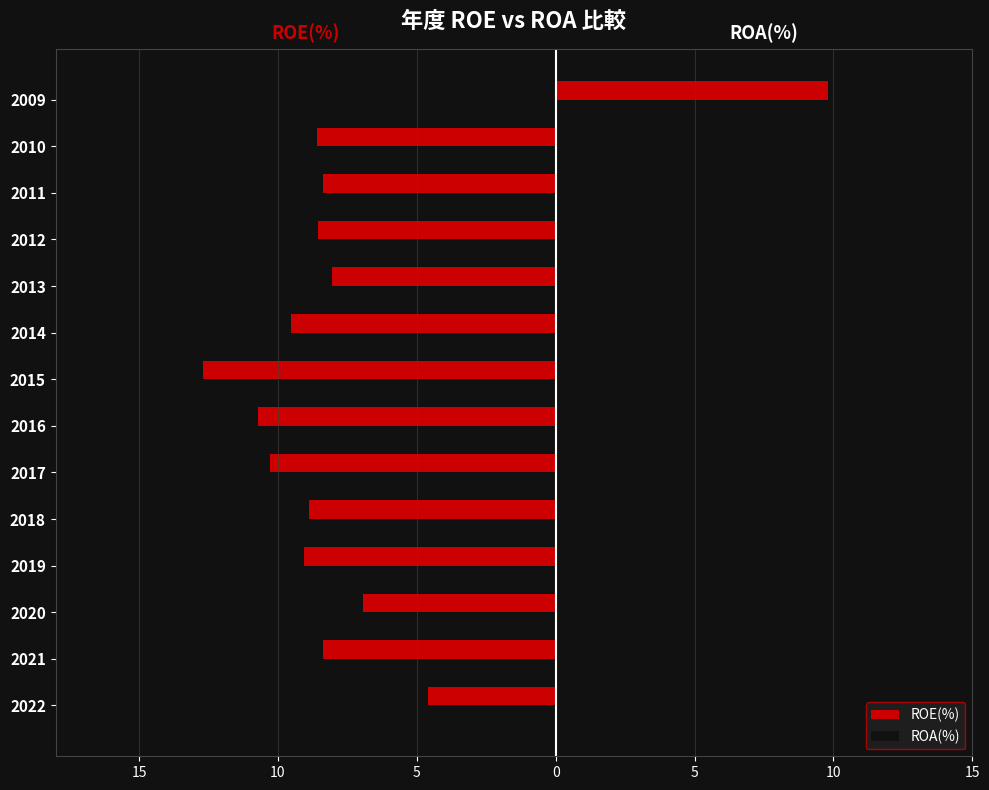

What are all the series names shown in the legend?

ROE(%), ROA(%)